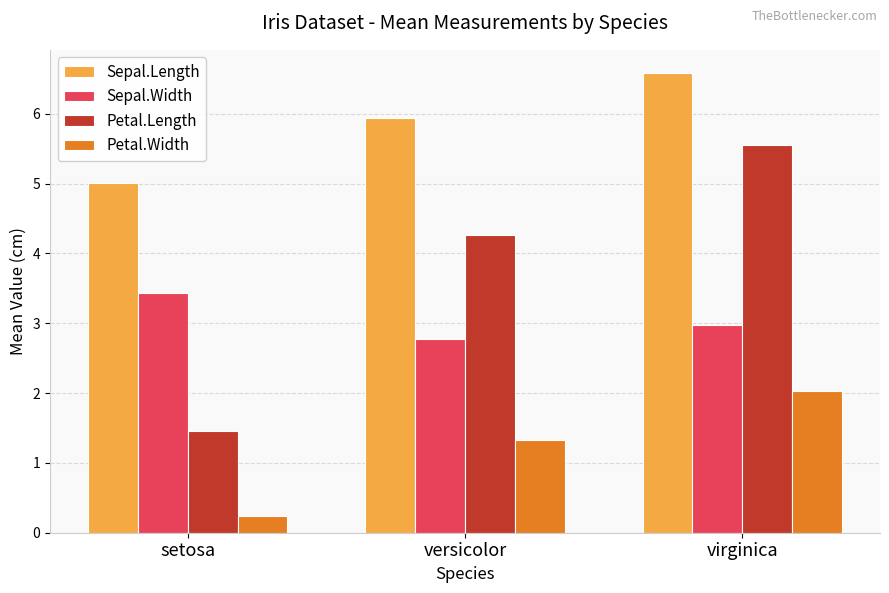

Count the Petal.Length values in the range 1 to 5.

2